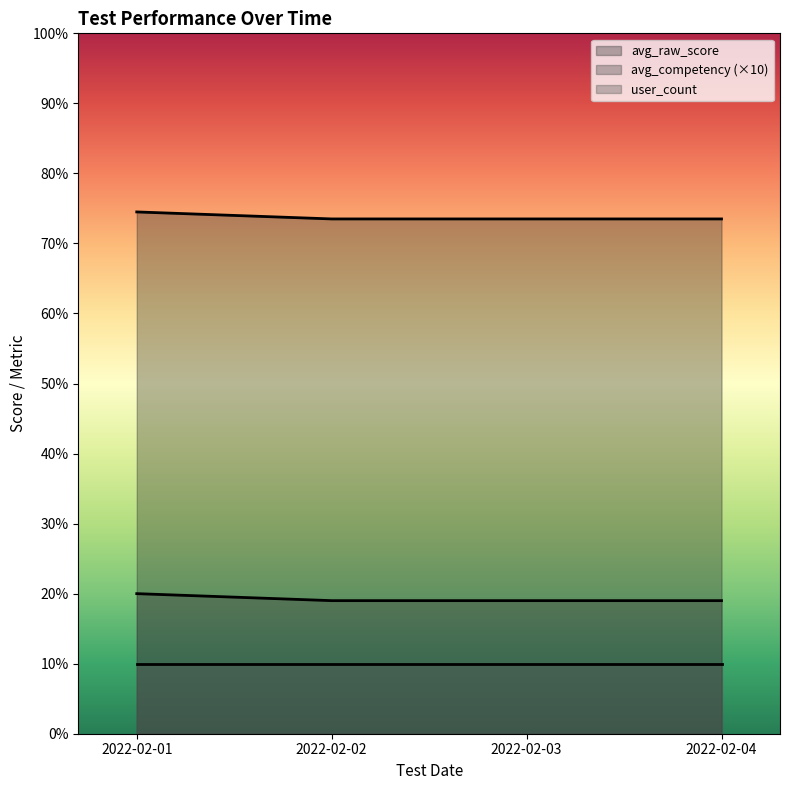

List the labels in order of user_count value, smallest first.

2022-02-01, 2022-02-02, 2022-02-03, 2022-02-04